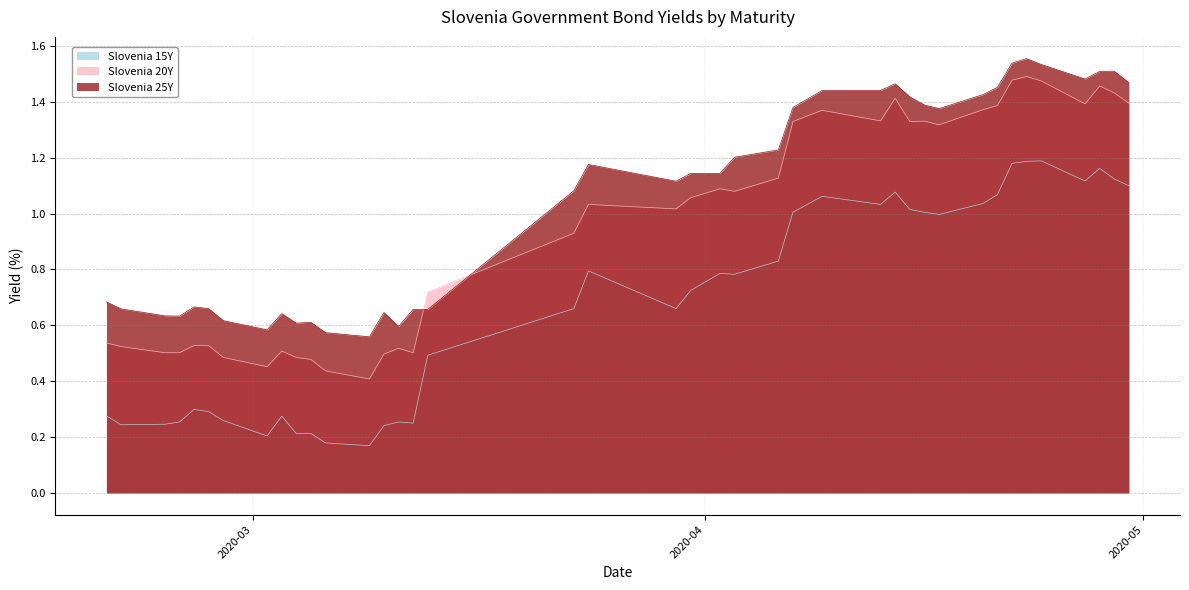

True or false: Slovenia 15Y and Slovenia 20Y cross at least once.

False